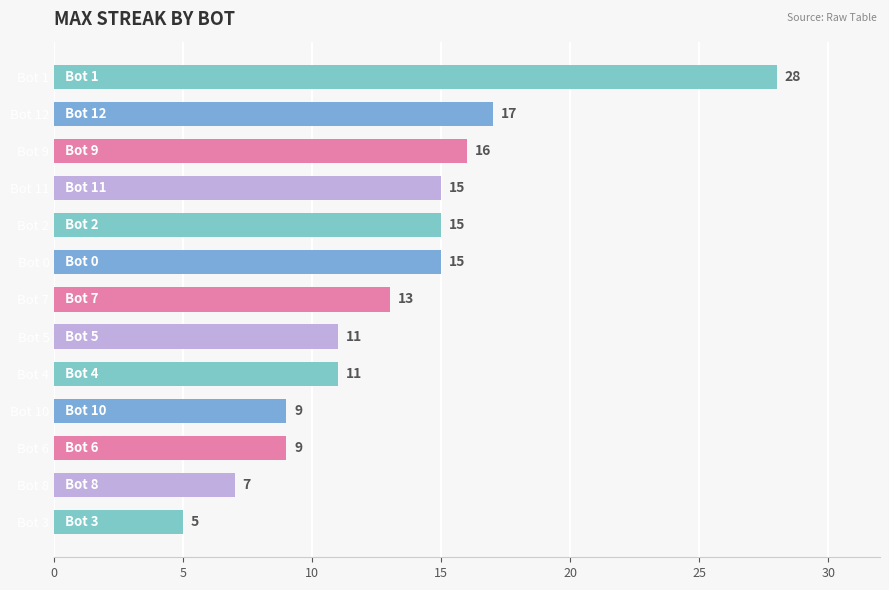

True or false: the data shows 13 at Bot 7.

True